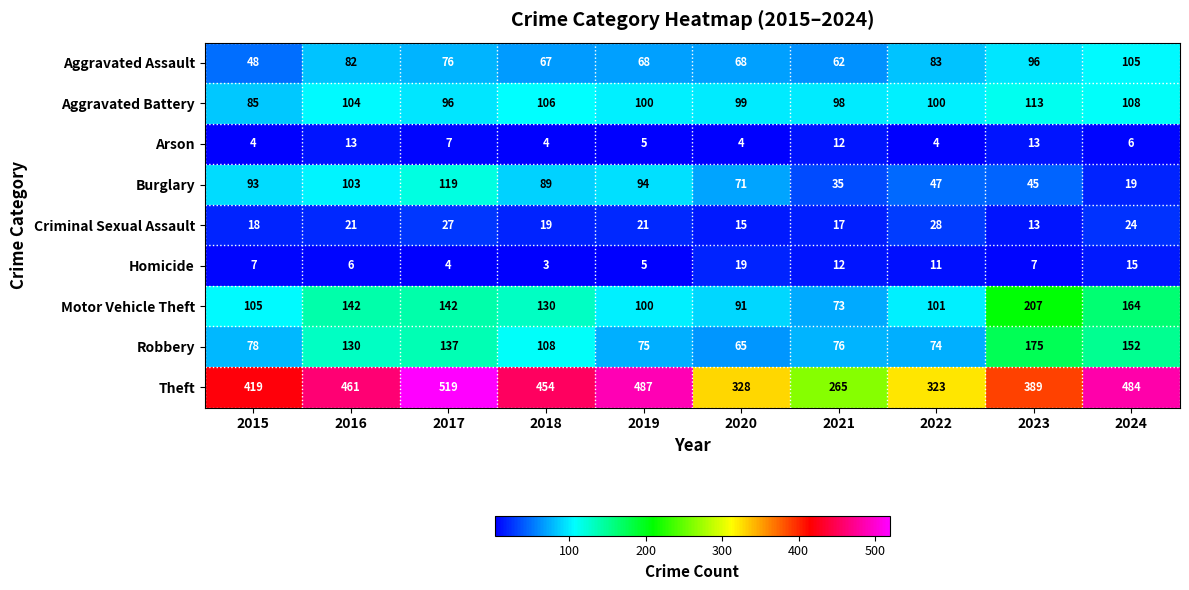

What is the sum of the Motor Vehicle Theft values at 2019 and 2017?

242